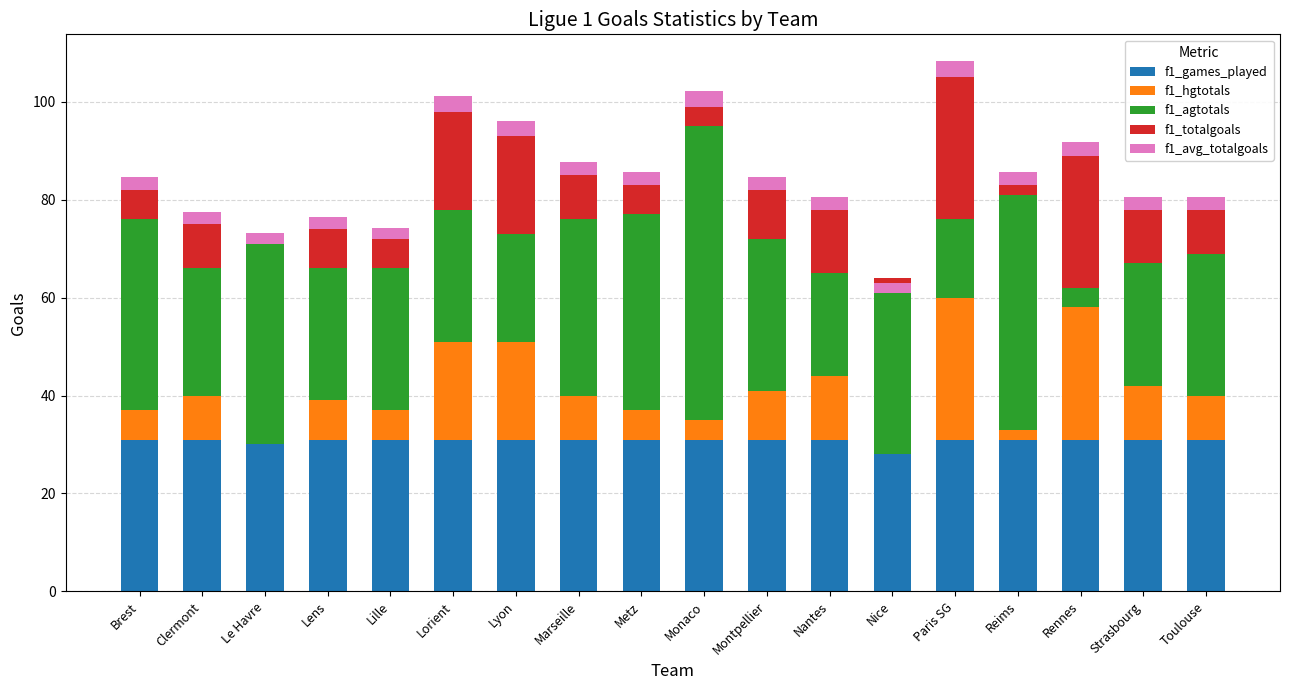

How many groups of bars are there?

18